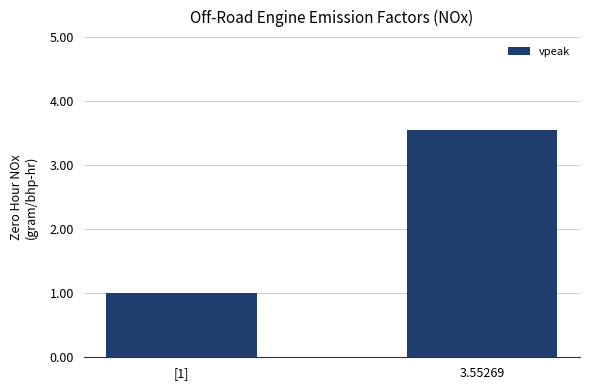

List the labels in order of value, largest first.

3.55269, [1]